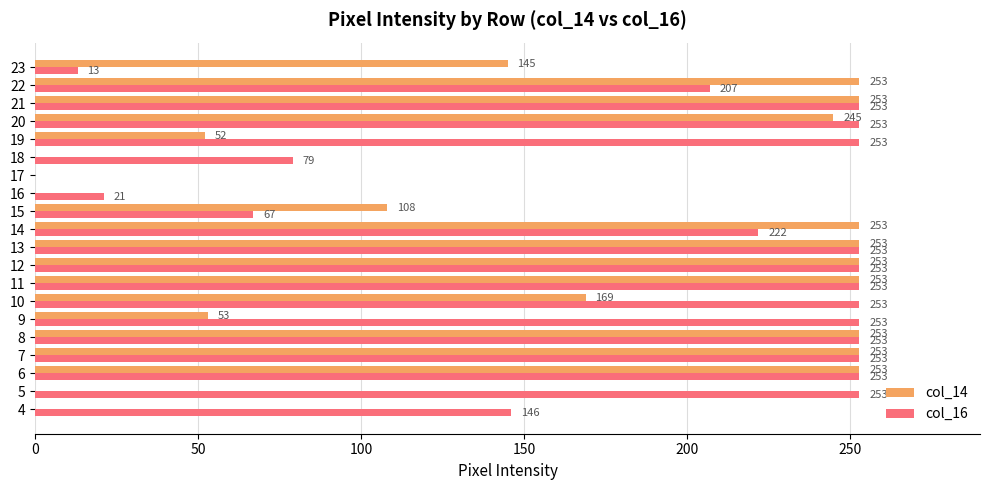

What is the greatest value displayed?

253